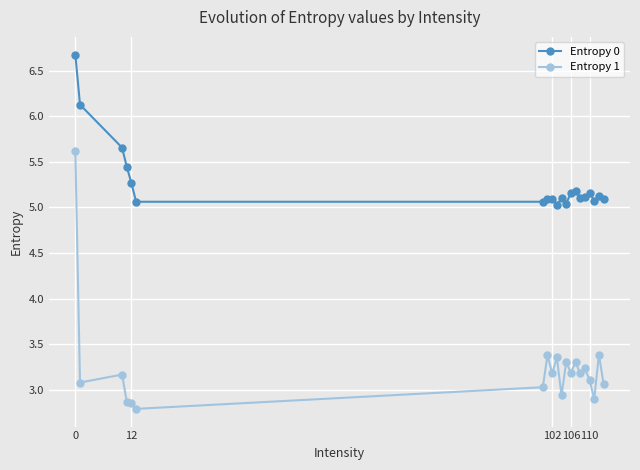

List the series in order of their overall mean, lowest first.

Entropy 1, Entropy 0